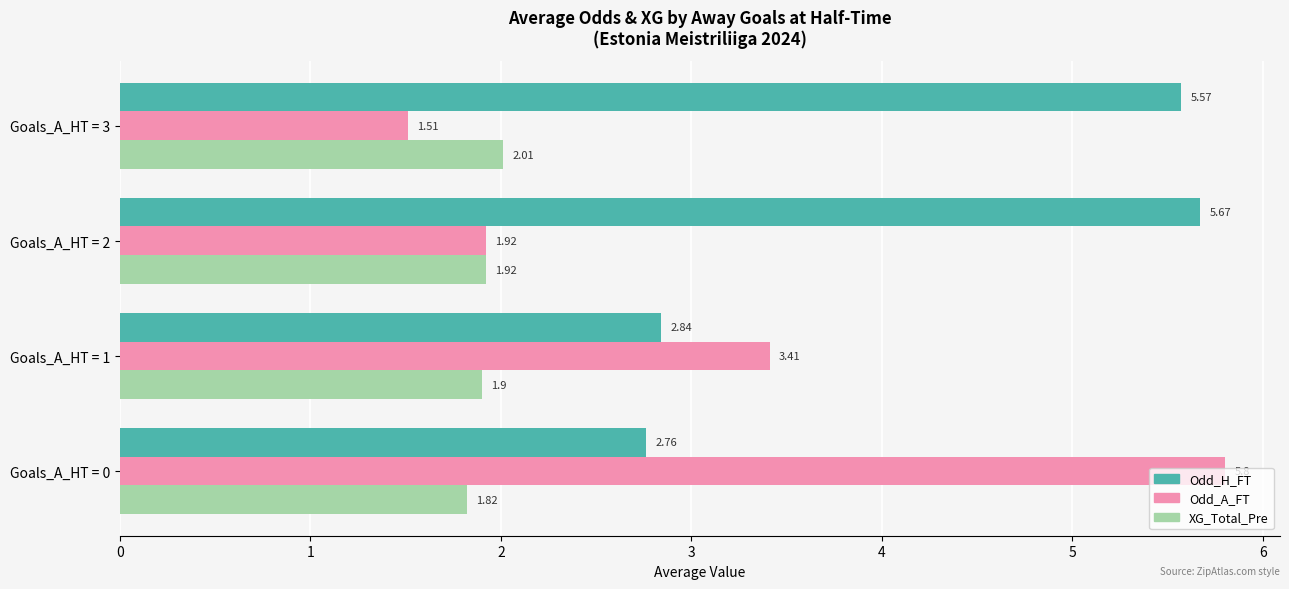

What is the average value of the XG_Total_Pre series?

1.9